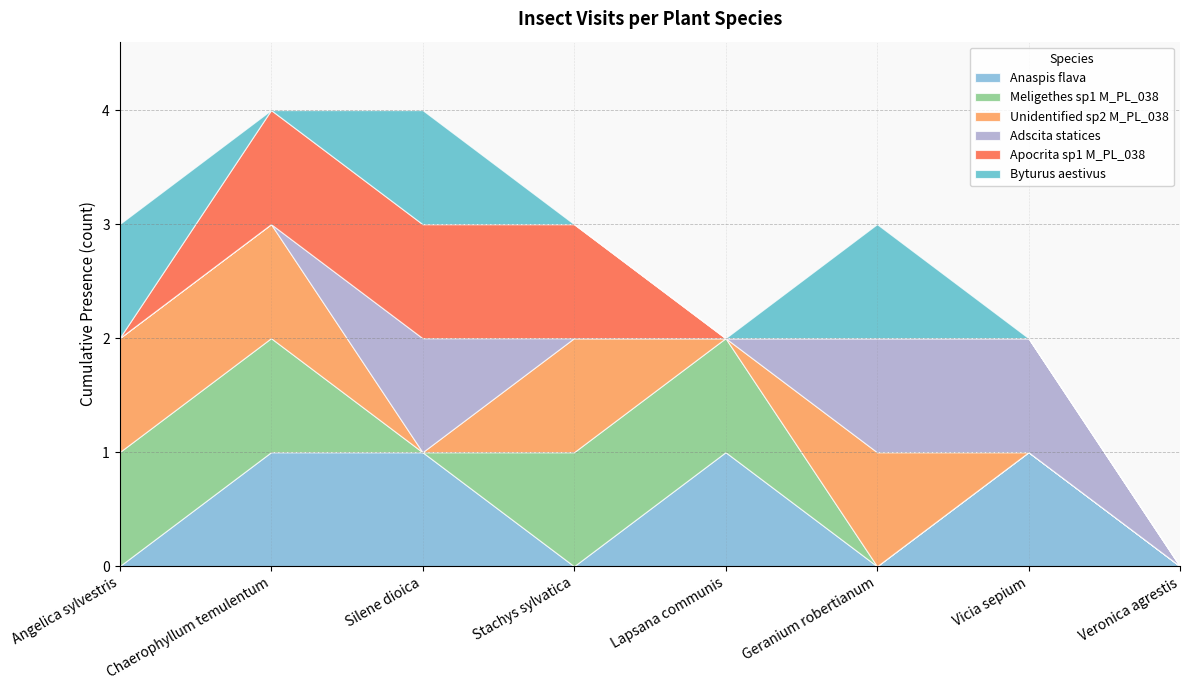

Does the chart display data point markers on the line(s)?

No